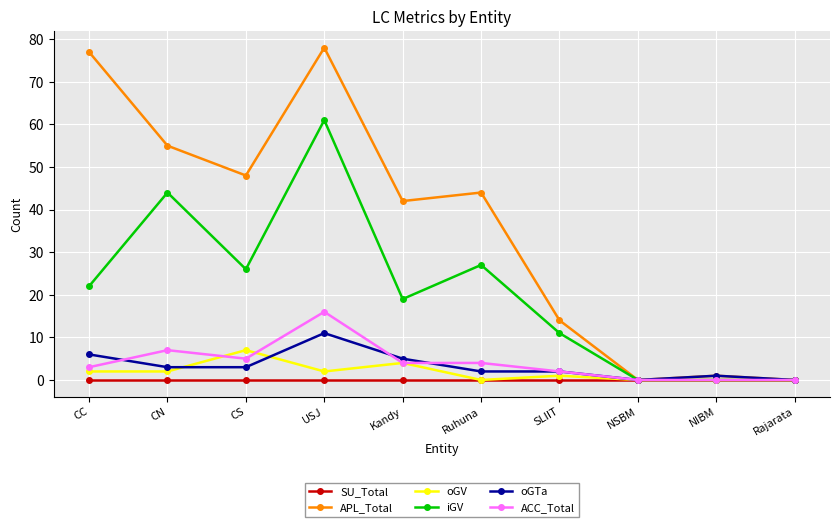

At which label is iGV closest to 30?

Ruhuna